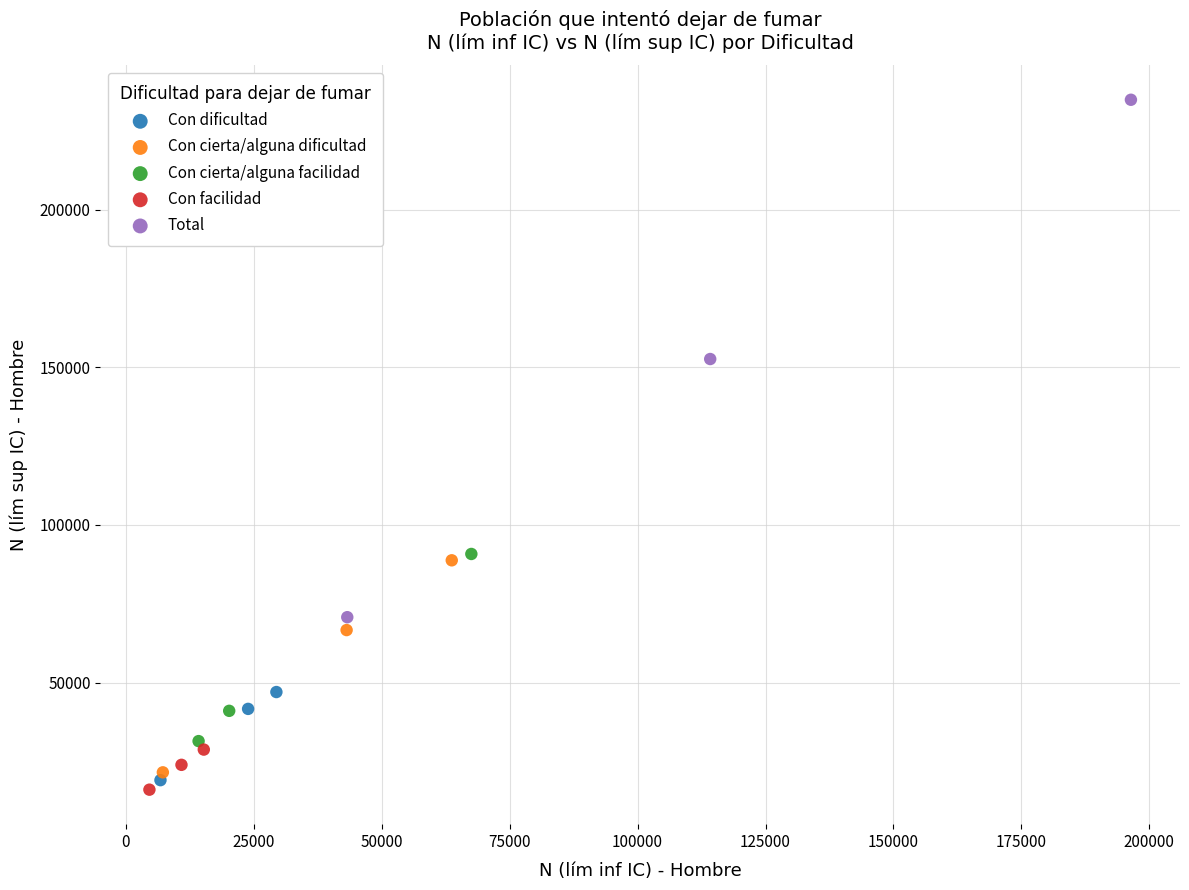

Which series contains the lowest Y value?

Con facilidad